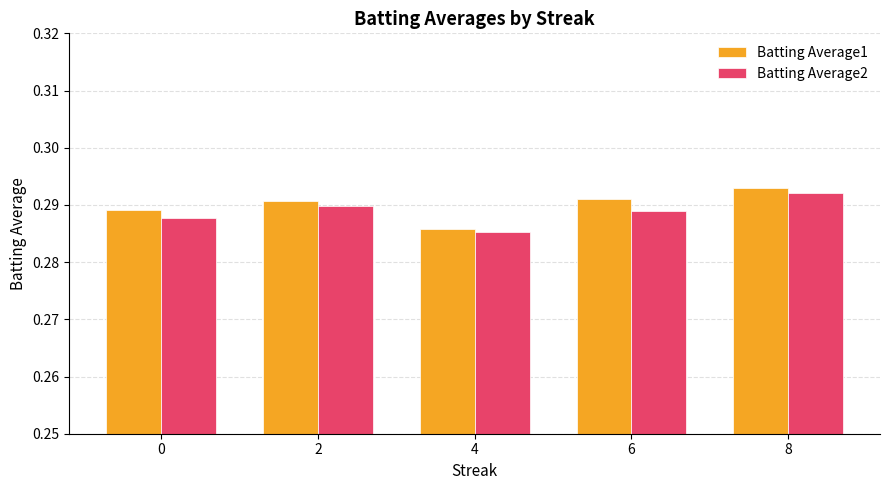

Which label corresponds to the largest value in the chart?

8